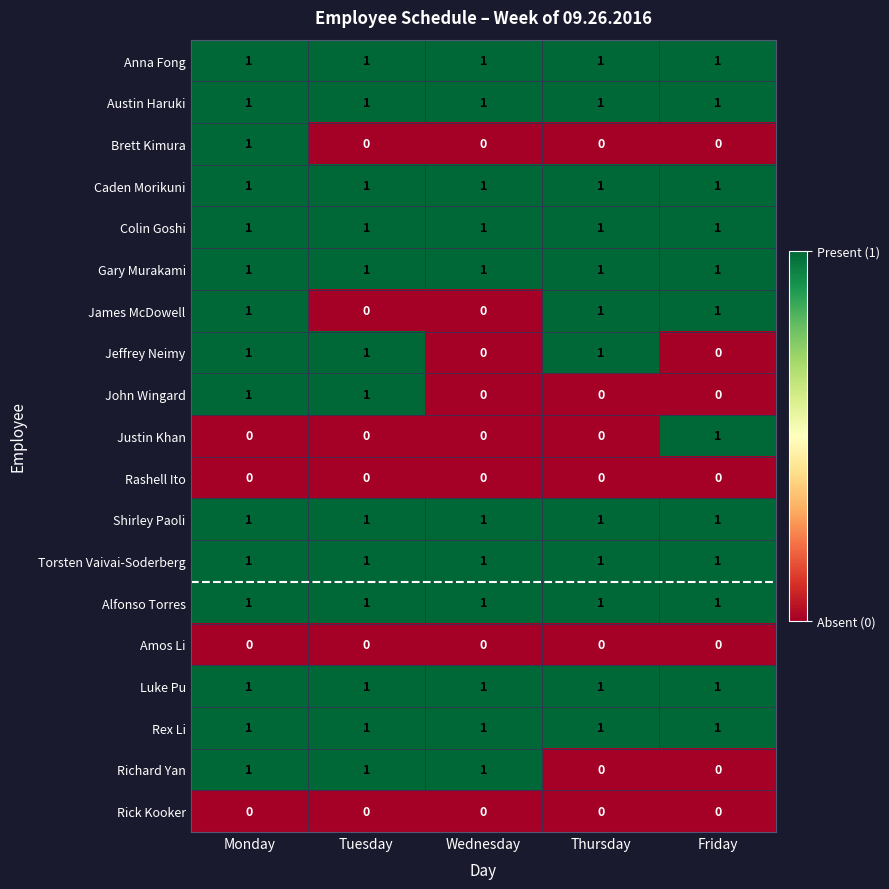

At how many categories does at least one series exceed 0?

5